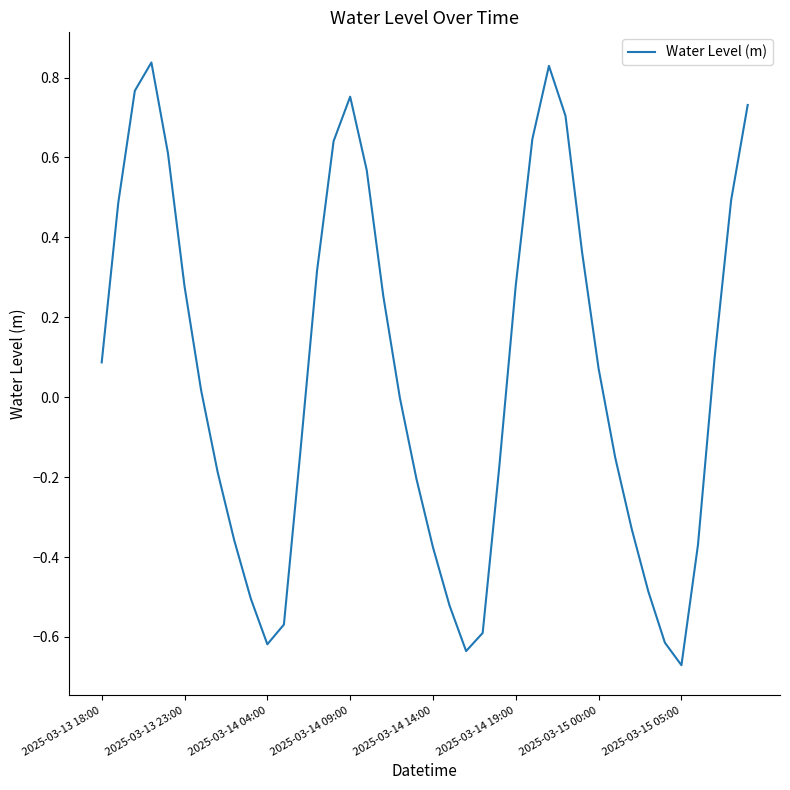

How many lines are shown in the chart?

1